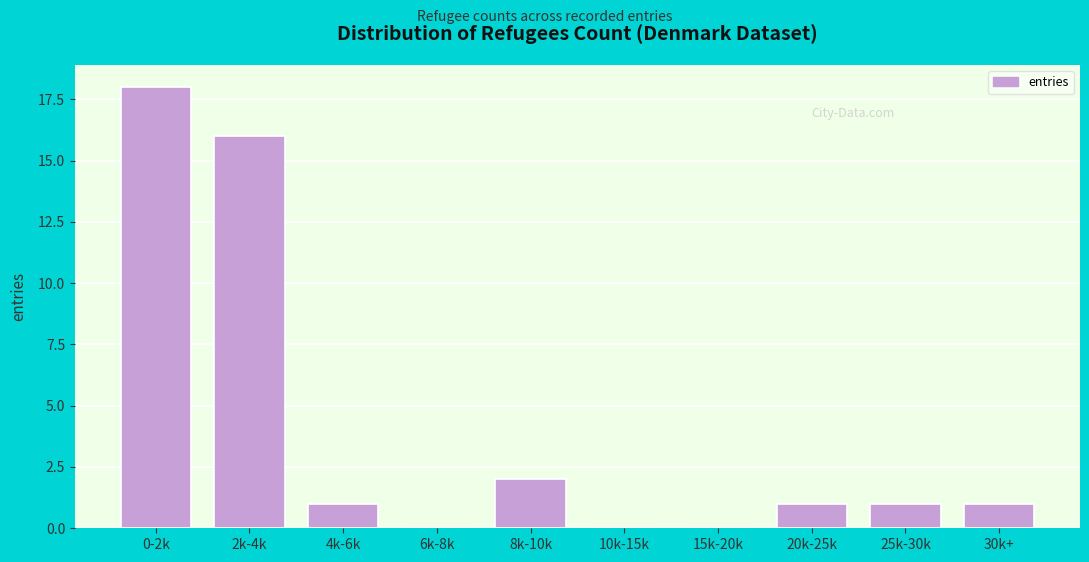

Reading left to right, what are all the values shown in this chart?

0-2k=18	2k-4k=16	4k-6k=1	6k-8k=0	8k-10k=2	10k-15k=0	15k-20k=0	20k-25k=1	25k-30k=1	30k+=1